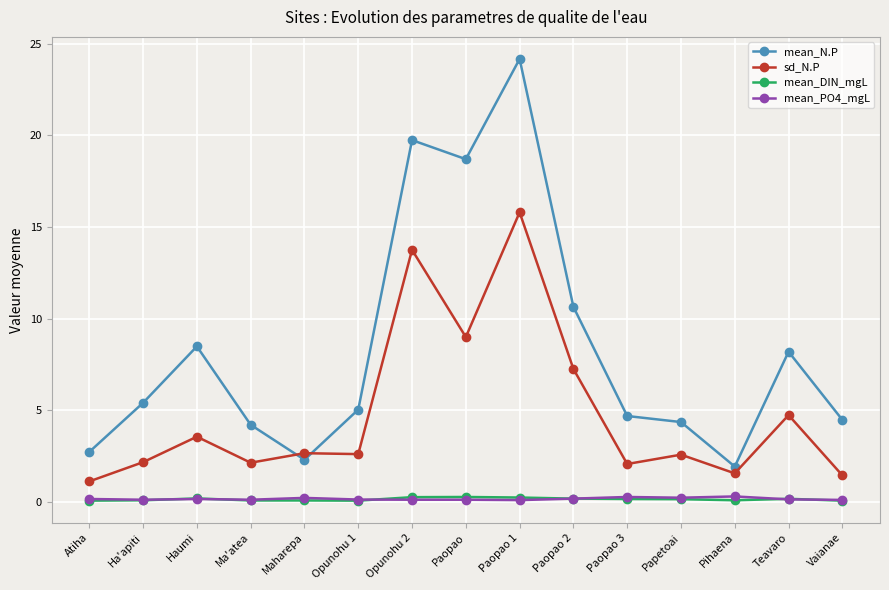

What is the label of the 13th point from the left?

Pihaena